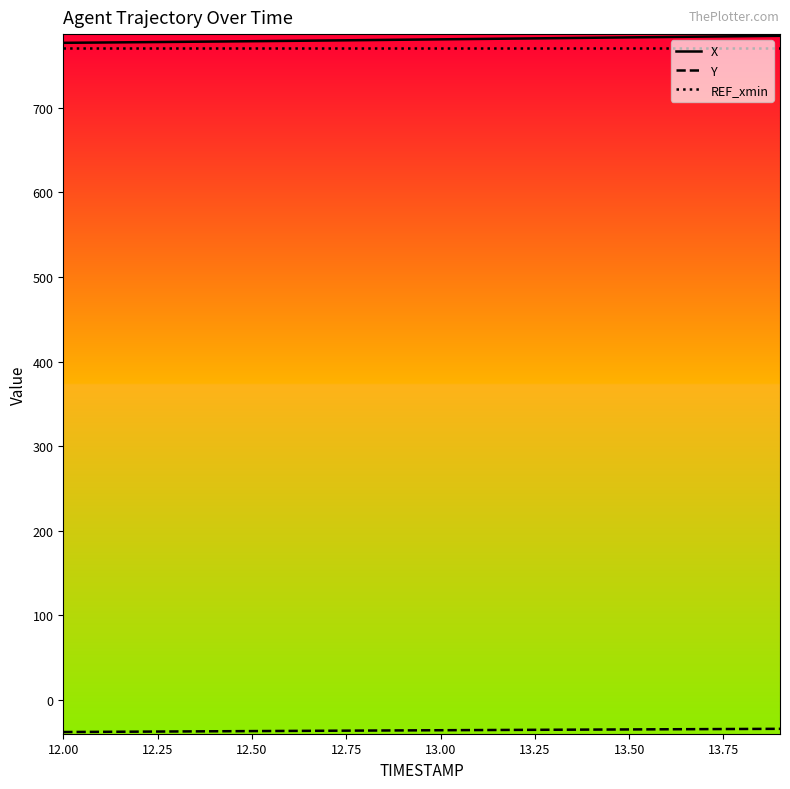

What is the minimum value for REF_xmin?

770.3